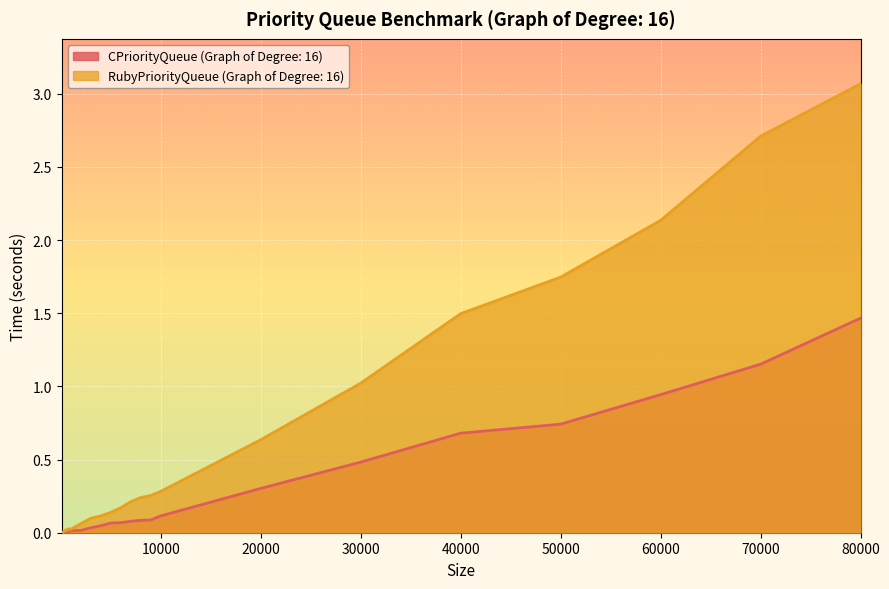

What is the value of the CPriorityQueue (Graph of Degree: 16) point at the 17th from the left?

0.1